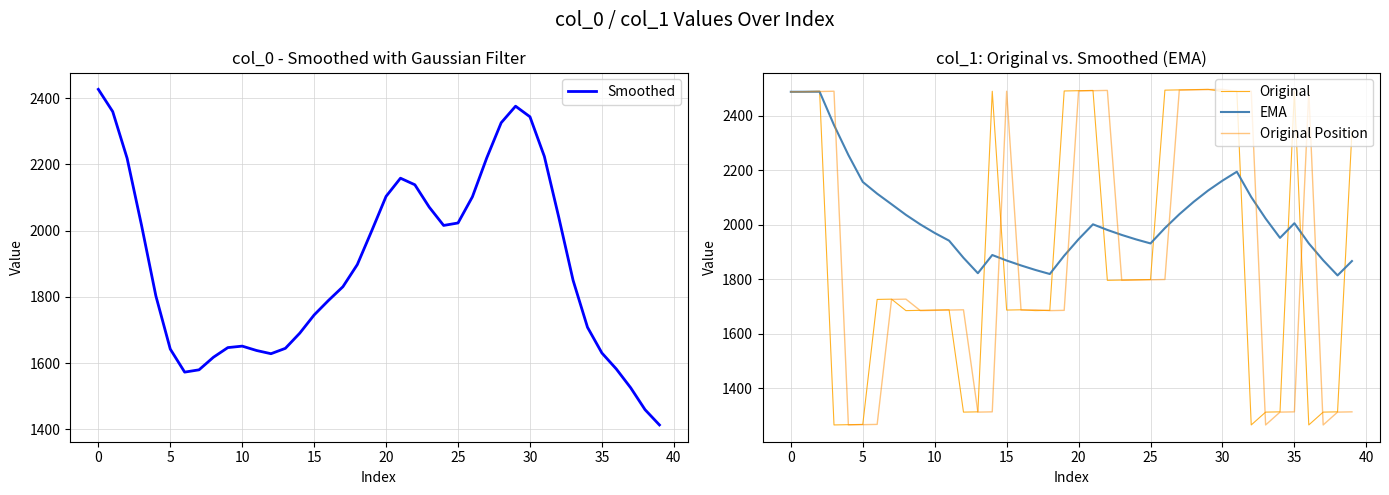

How many data points does each series have?

40